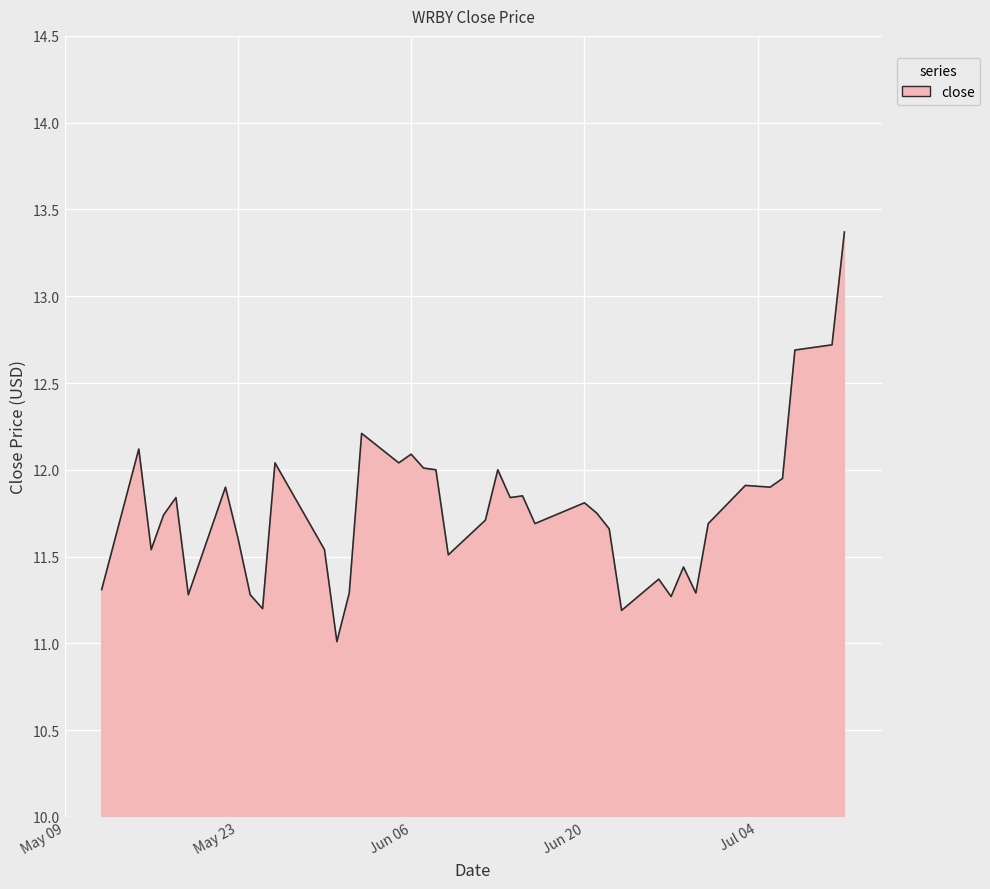

What is the greatest value displayed?

13.4